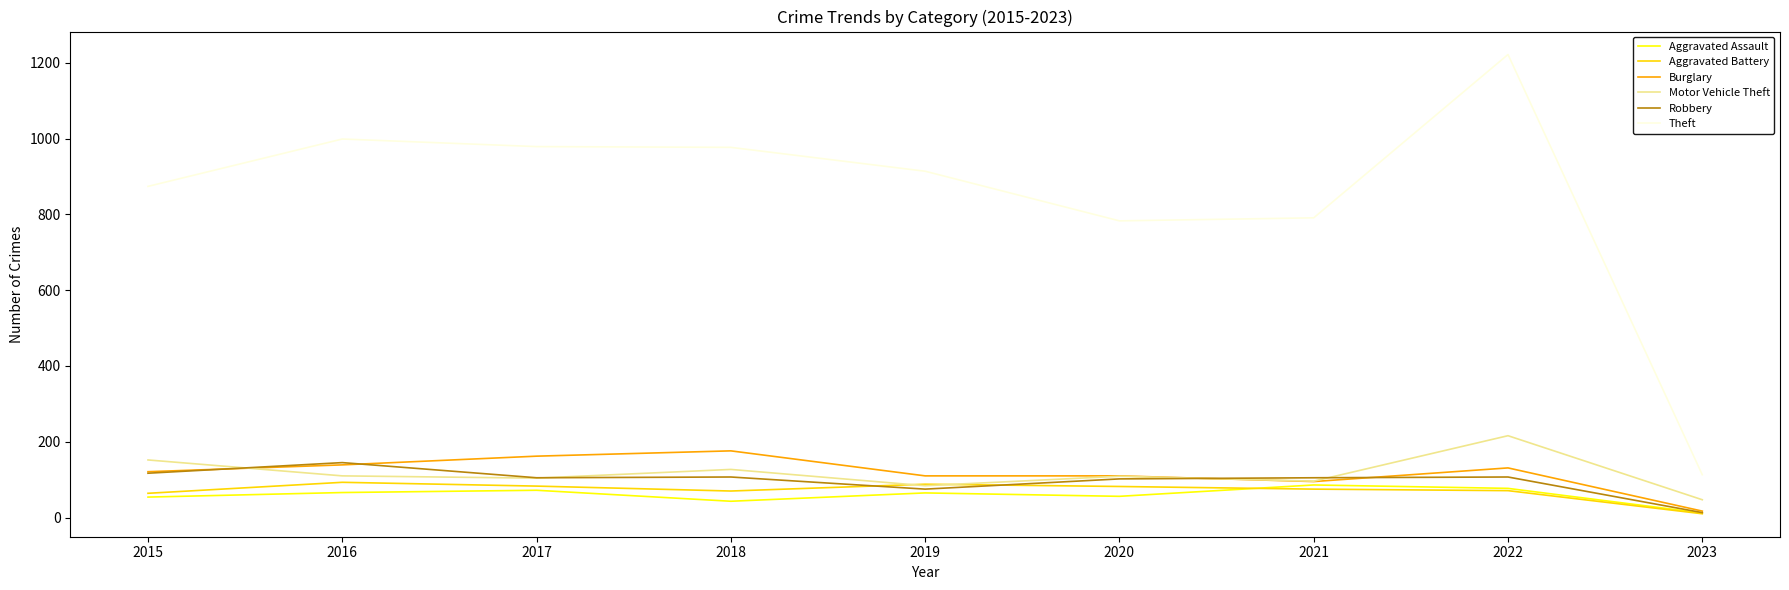

True or false: Motor Vehicle Theft has a value of 56 at 2021.

False